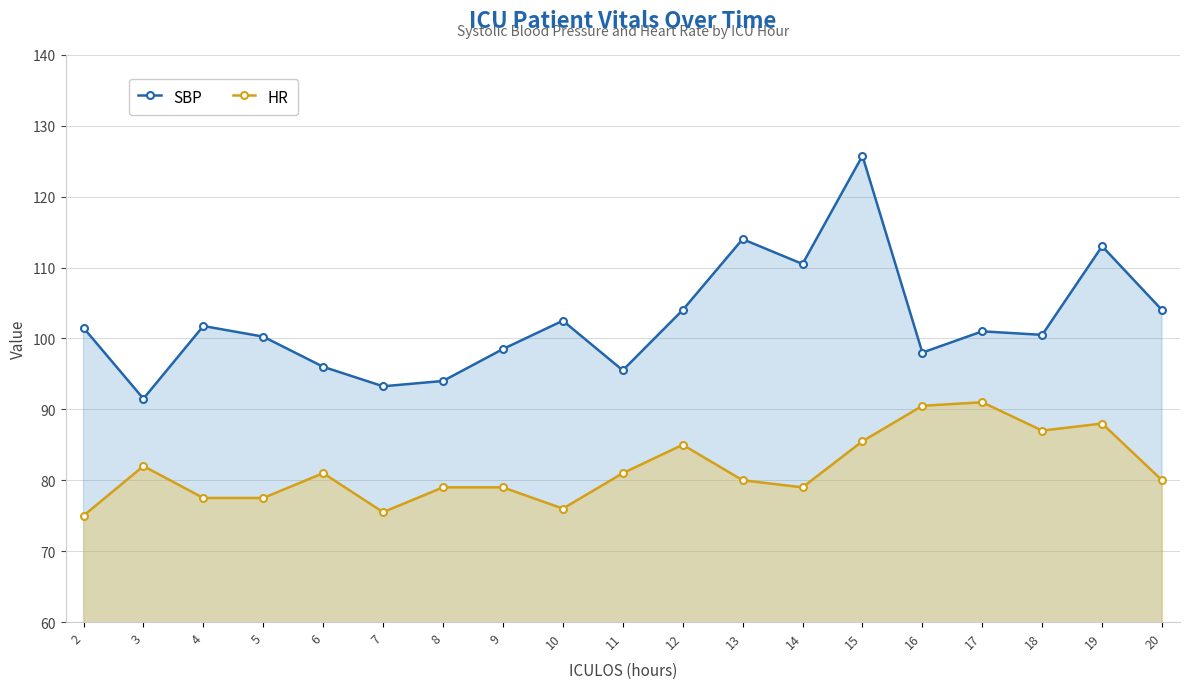

What is the average value of the SBP series?

102.4